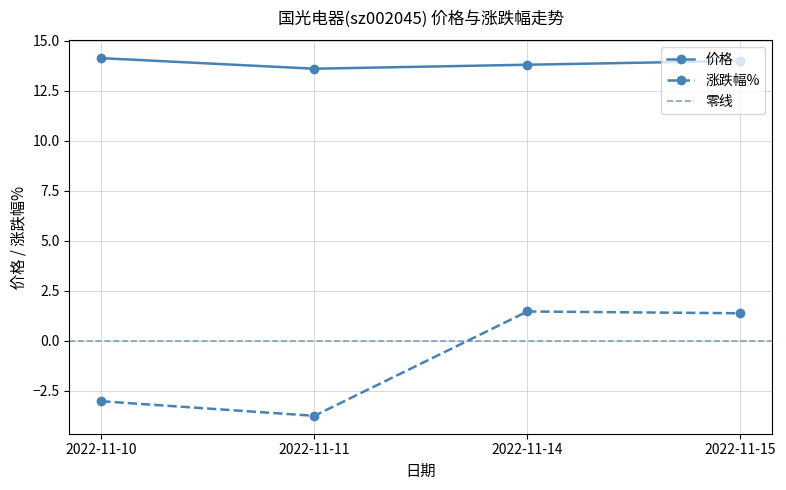

Which series has the widest spread of values?

涨跌幅%